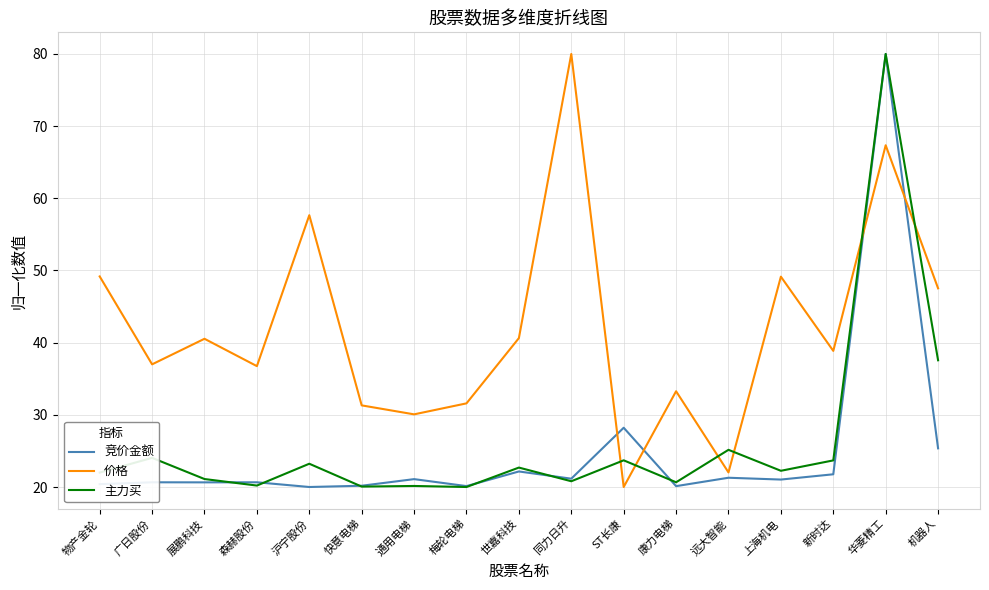

How many interior local valleys does the 价格 series have?

6